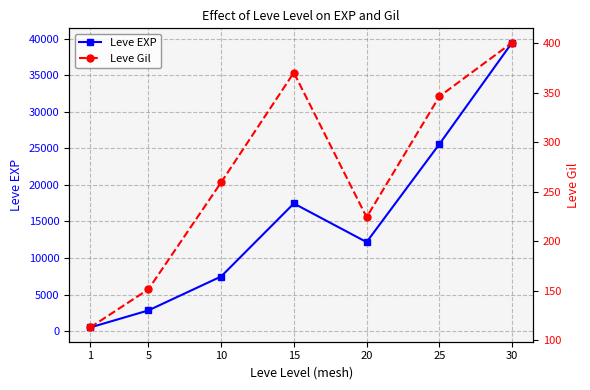

Where is the first local minimum for Leve EXP?

20